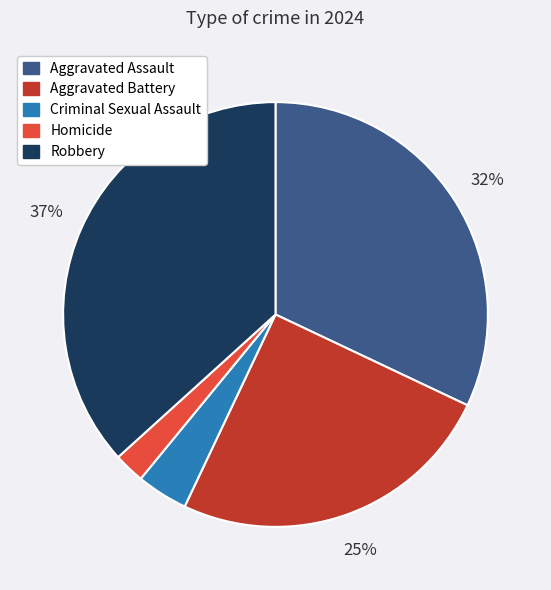

Rank the categories by value from highest to lowest.

Robbery, Aggravated Assault, Aggravated Battery, Criminal Sexual Assault, Homicide